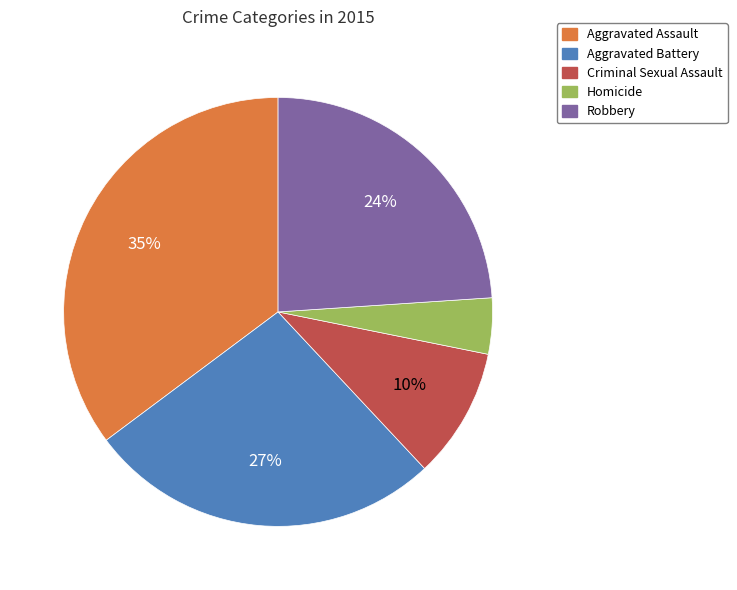

Do Homicide and Aggravated Assault together represent more than half of the pie?

No